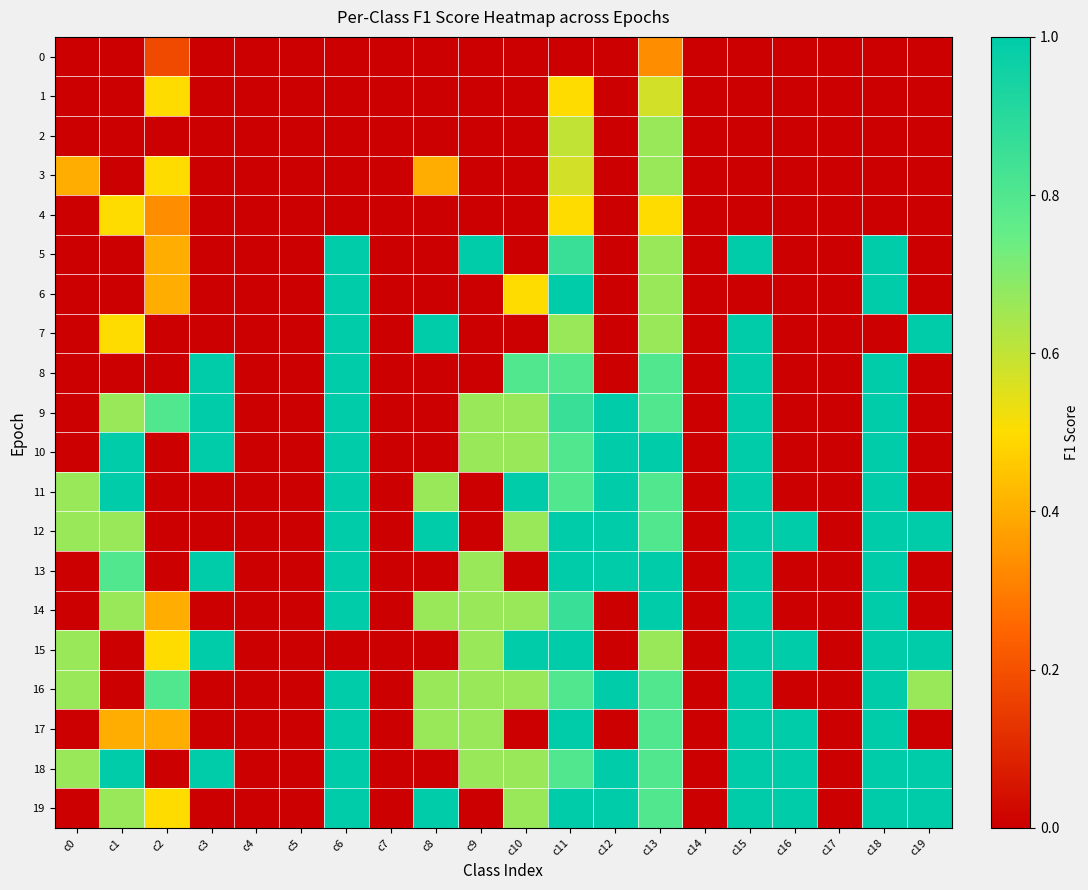

Which has a higher value, c10 or c6?

c10